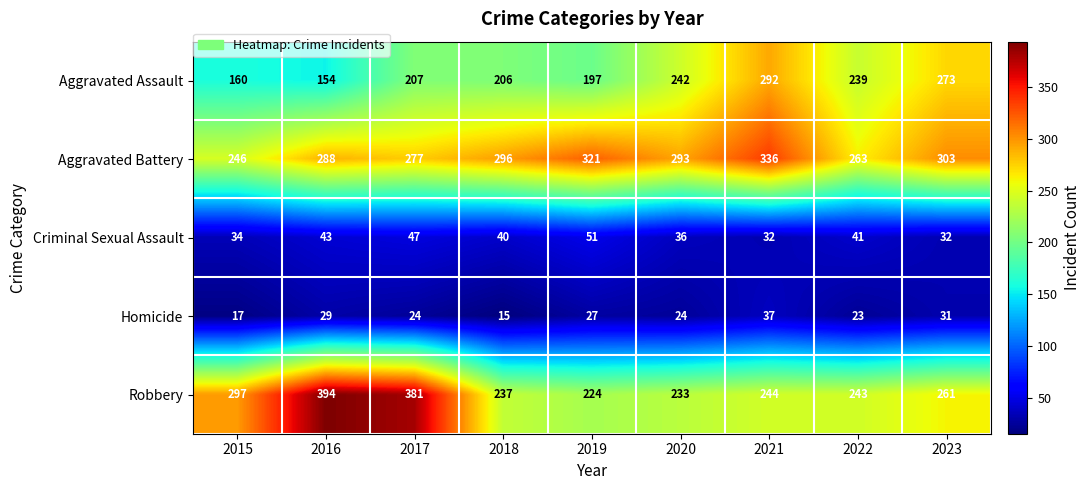

Which series has the widest spread of values?

Robbery